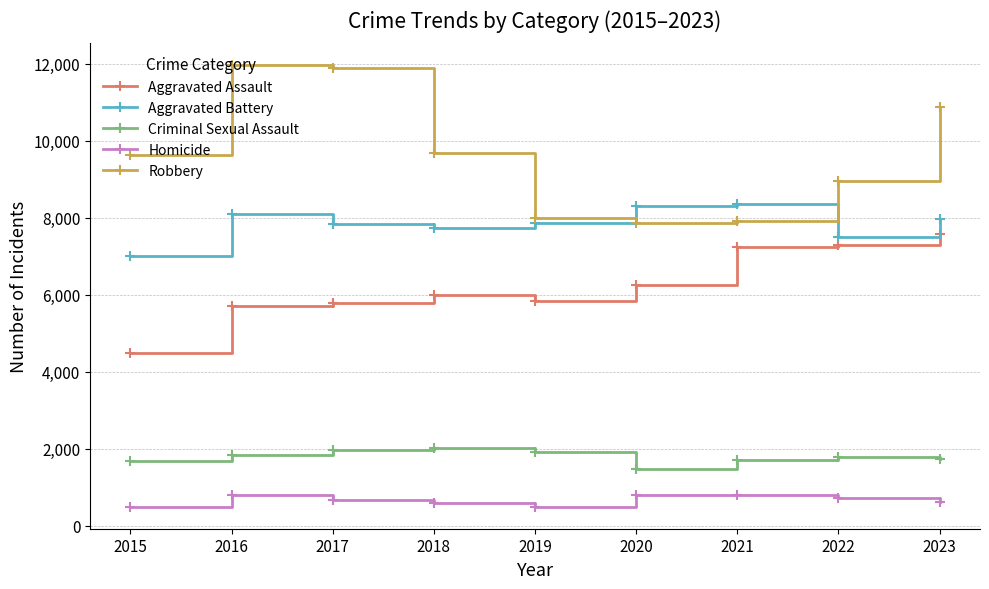

In Criminal Sexual Assault, how many points are lower than both neighbors (excluding endpoints)?

1